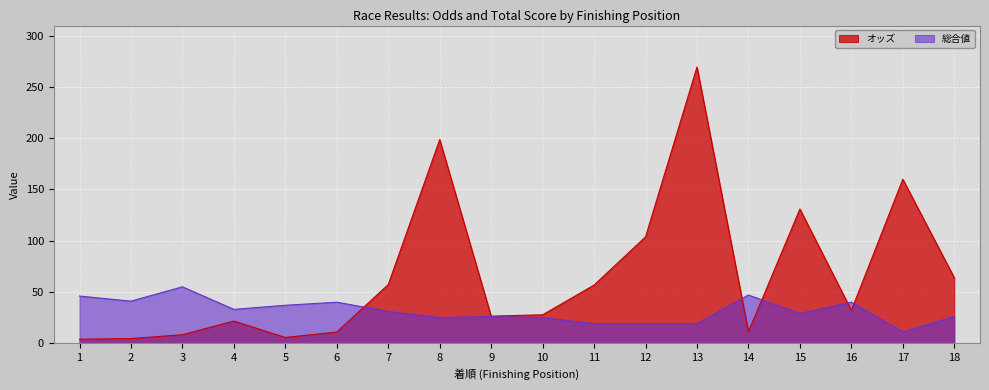

What is the sum of the オッズ values at 1 and 13?

273.3